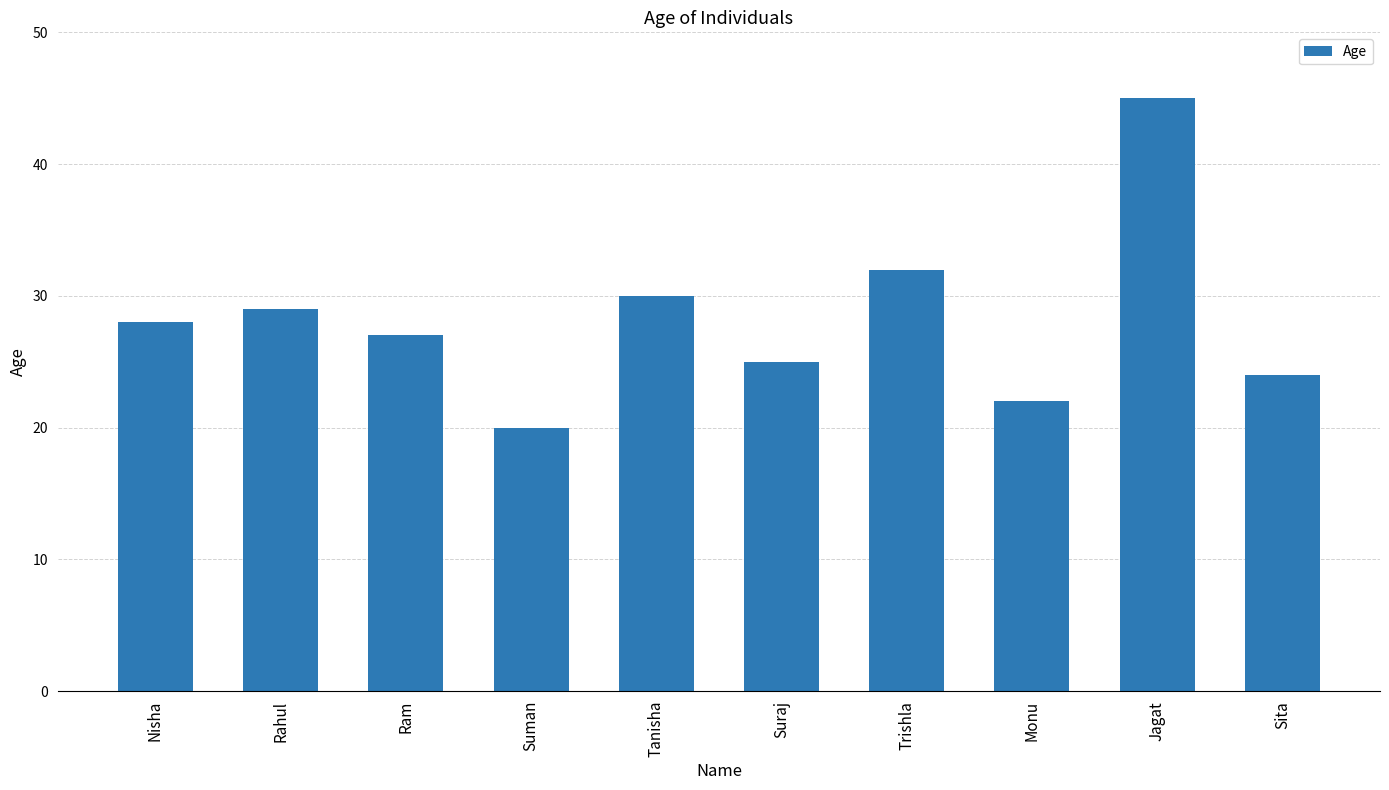

Are the bars horizontal?

No